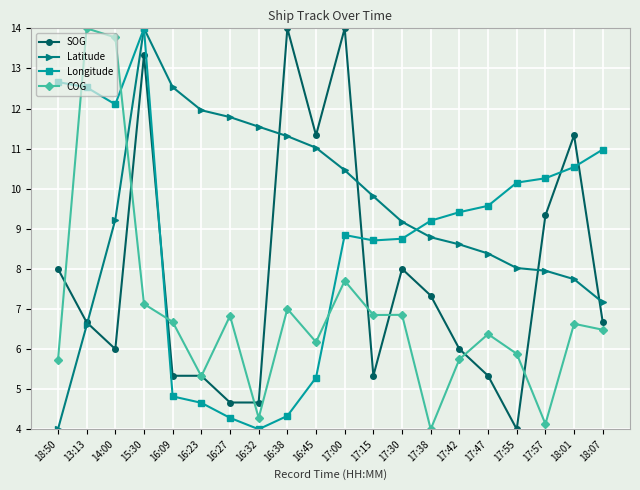

Is the value of SOG at 17:00 greater than the value of Longitude at 17:42?

Yes